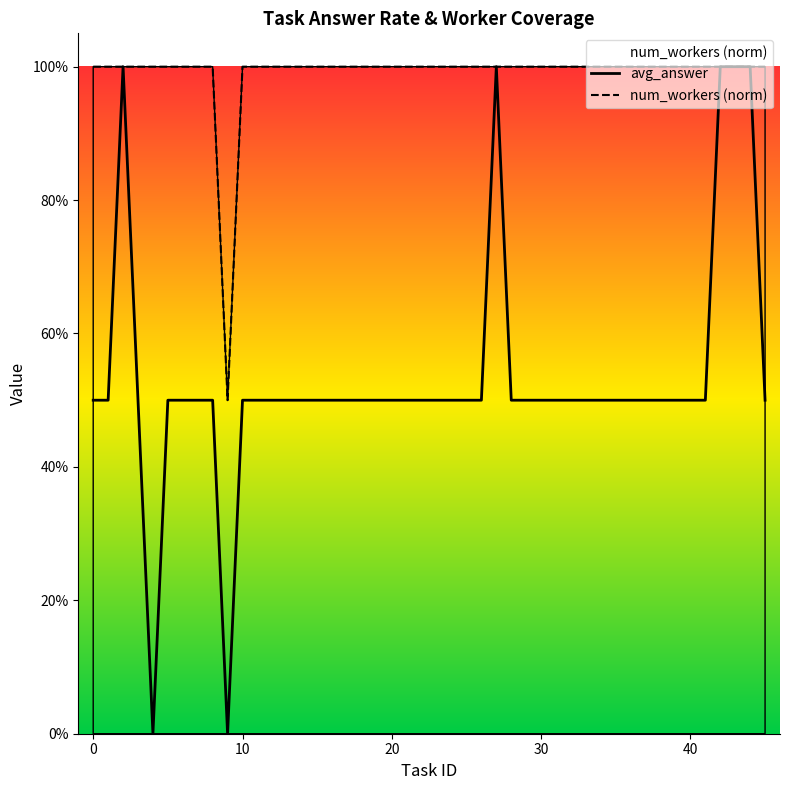

The avg_answer series shows 0.7 at 12. True or false?

False